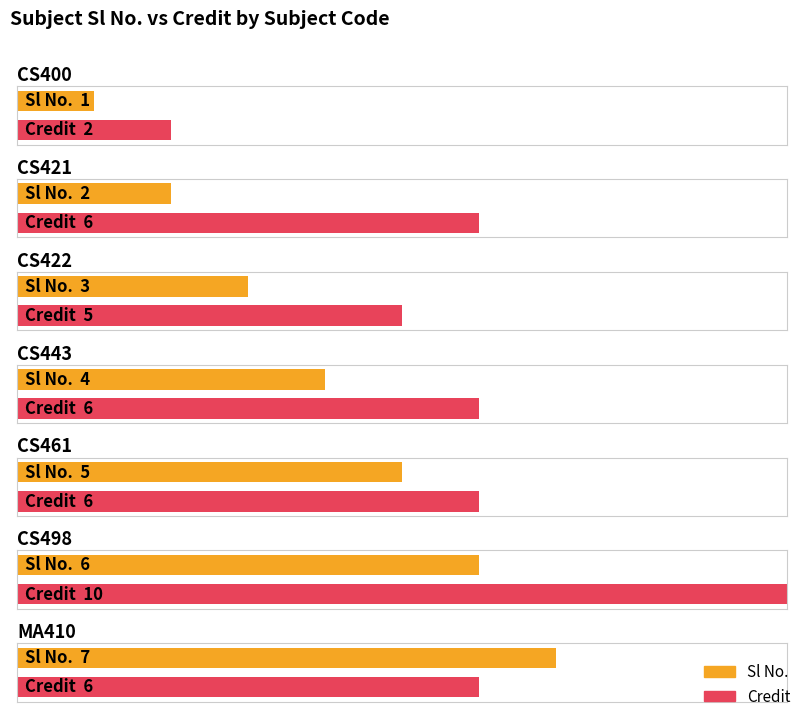

True or false: Credit has a value of 3 at CS421.

False